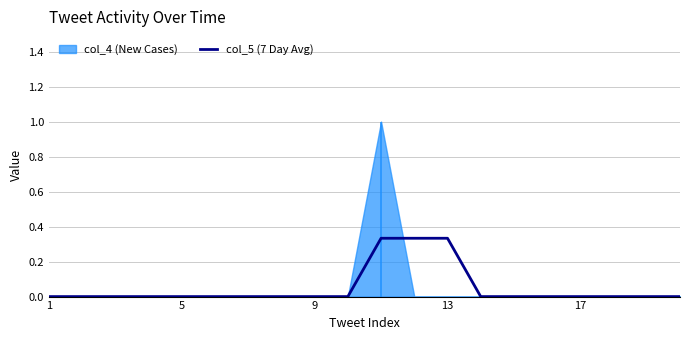

Reading left to right, transcribe all the data shown in this chart.

0.0	0.0	0.0	0.0	0.0	0.0	0.0	0.0	0.0	0.0	0.3	0.3	0.3	0.0	0.0	0.0	0.0	0.0	0.0	0.0